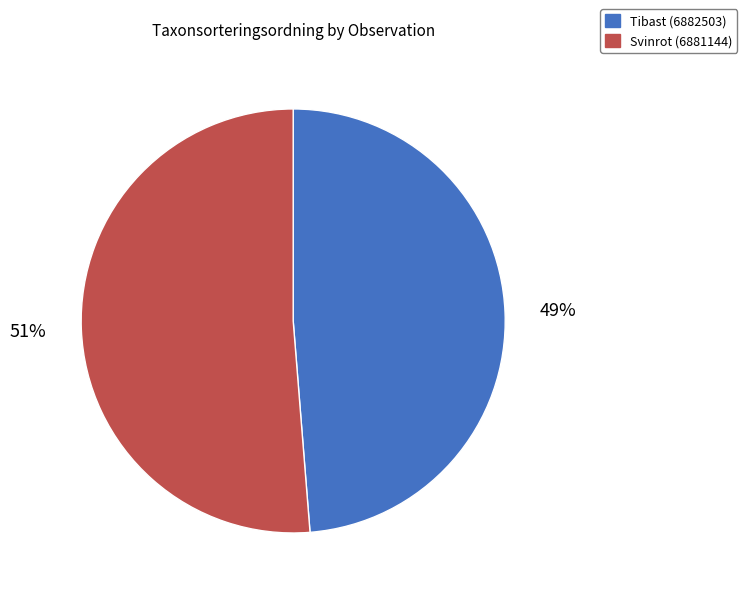

How many slices are in this pie chart?

2